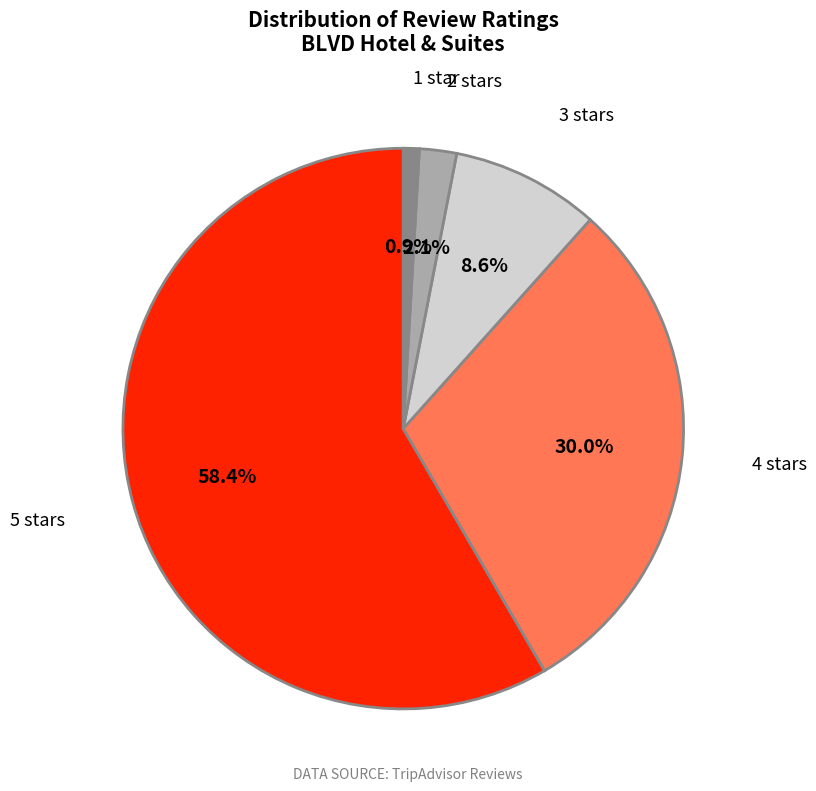

Between 4 stars and 1 star, which is larger?

4 stars